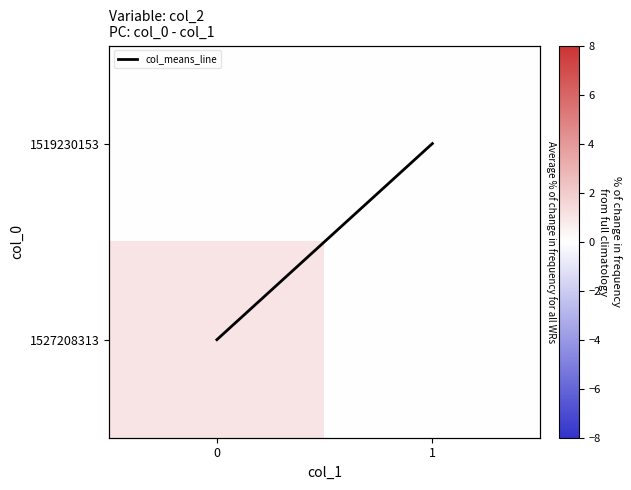

How many series are shown in this chart?

3